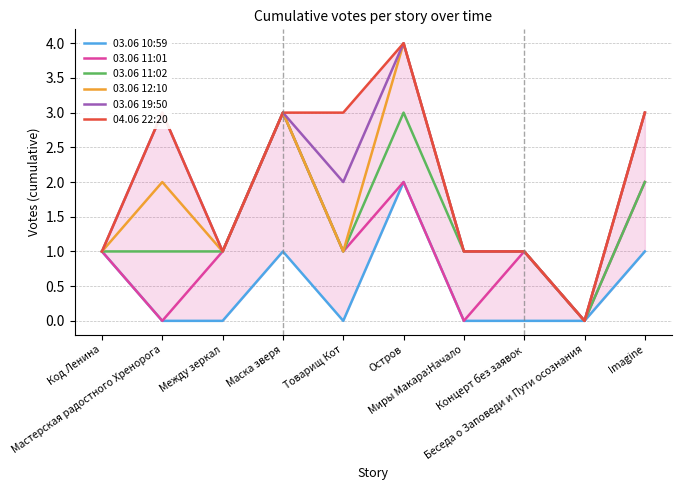

What is the sum of the 04.06 22:20 values at Imagine and Концерт без заявок?

4